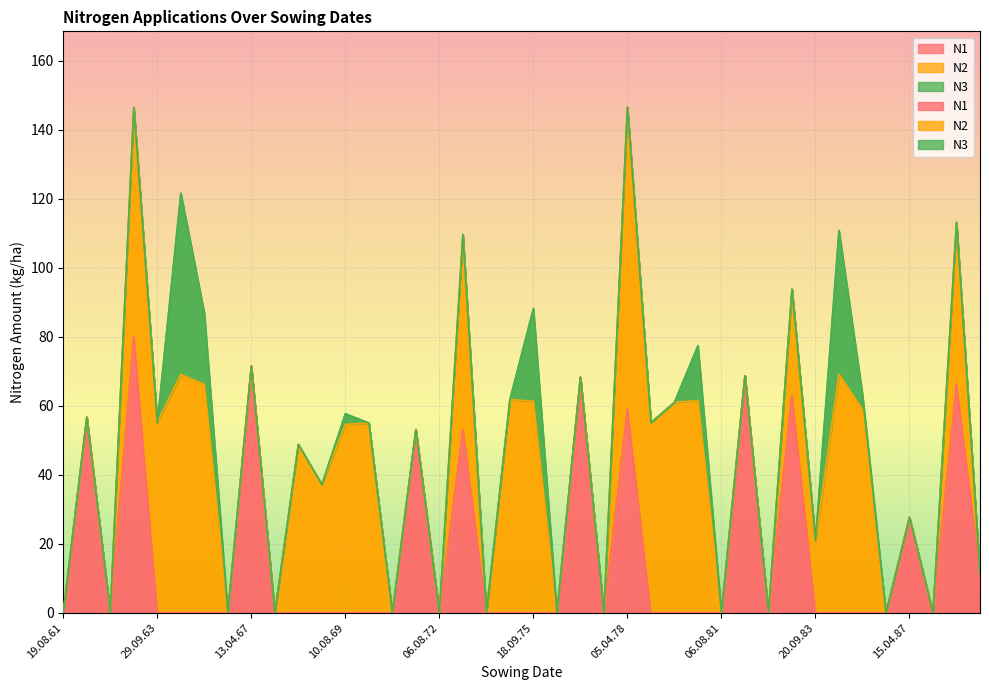

True or false: N3 and N2 intersect in this chart.

False